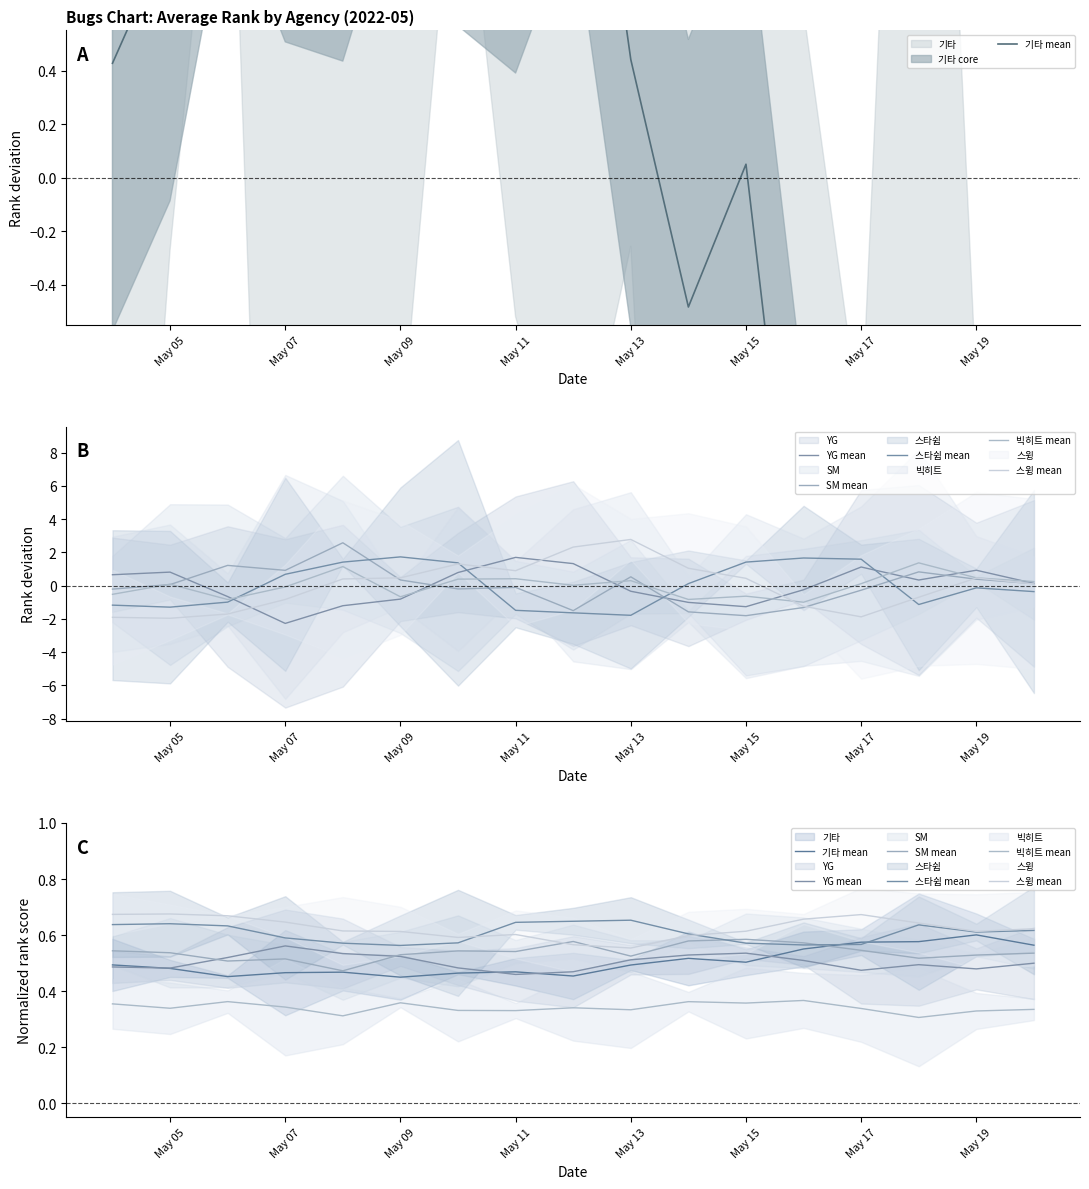

Between which two adjacent categories do SM mean and YG mean first intersect?

May 07 and May 09